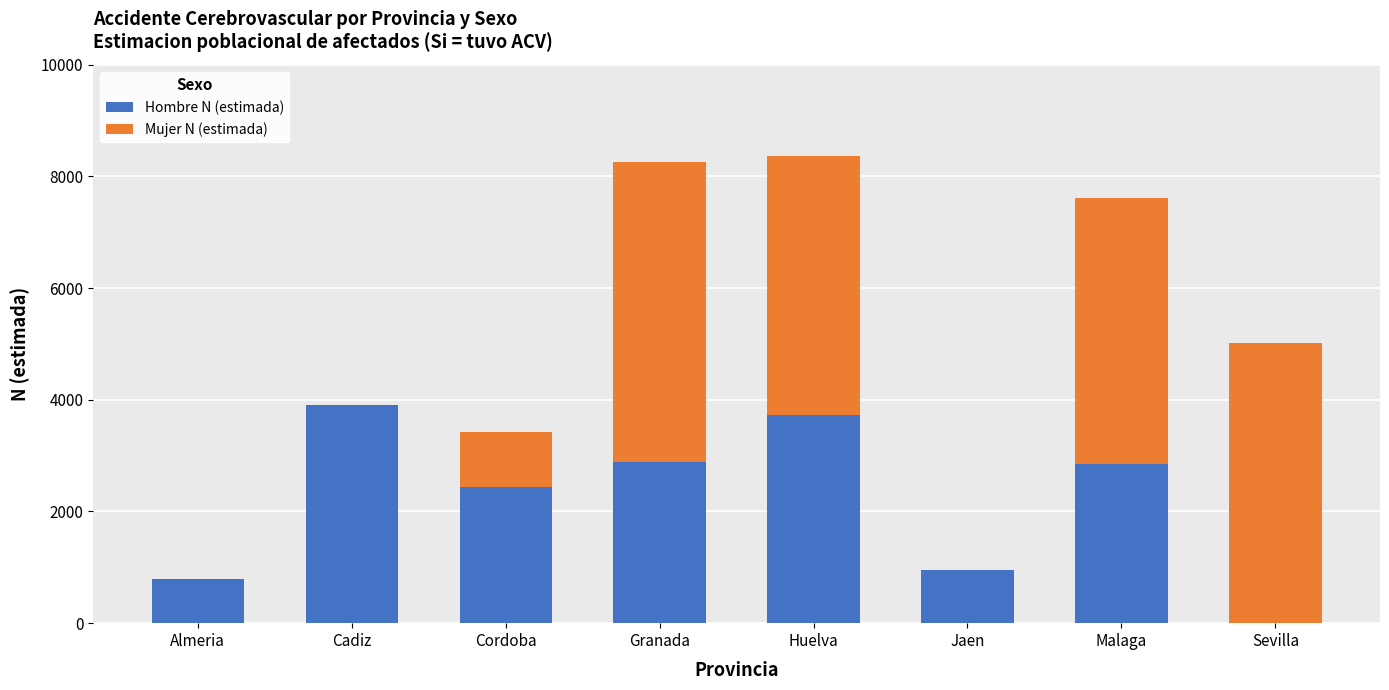

True or false: Hombre N (estimada) has a value of 718 at Cordoba.

False